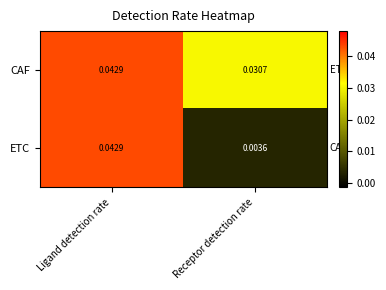

Which series has the largest range (max minus min)?

ETC